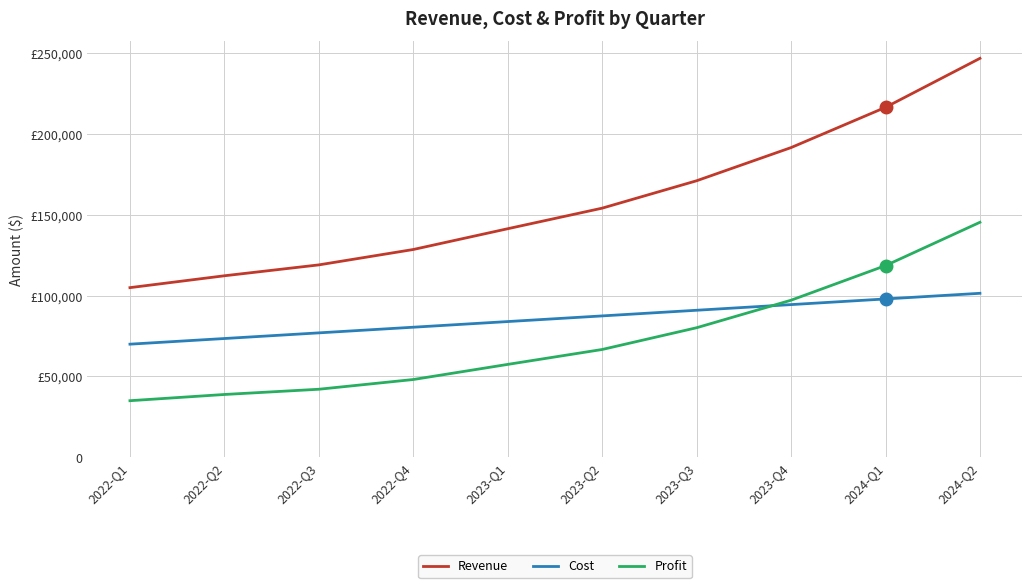

At which label does Revenue first exceed 154213?

2023-Q3